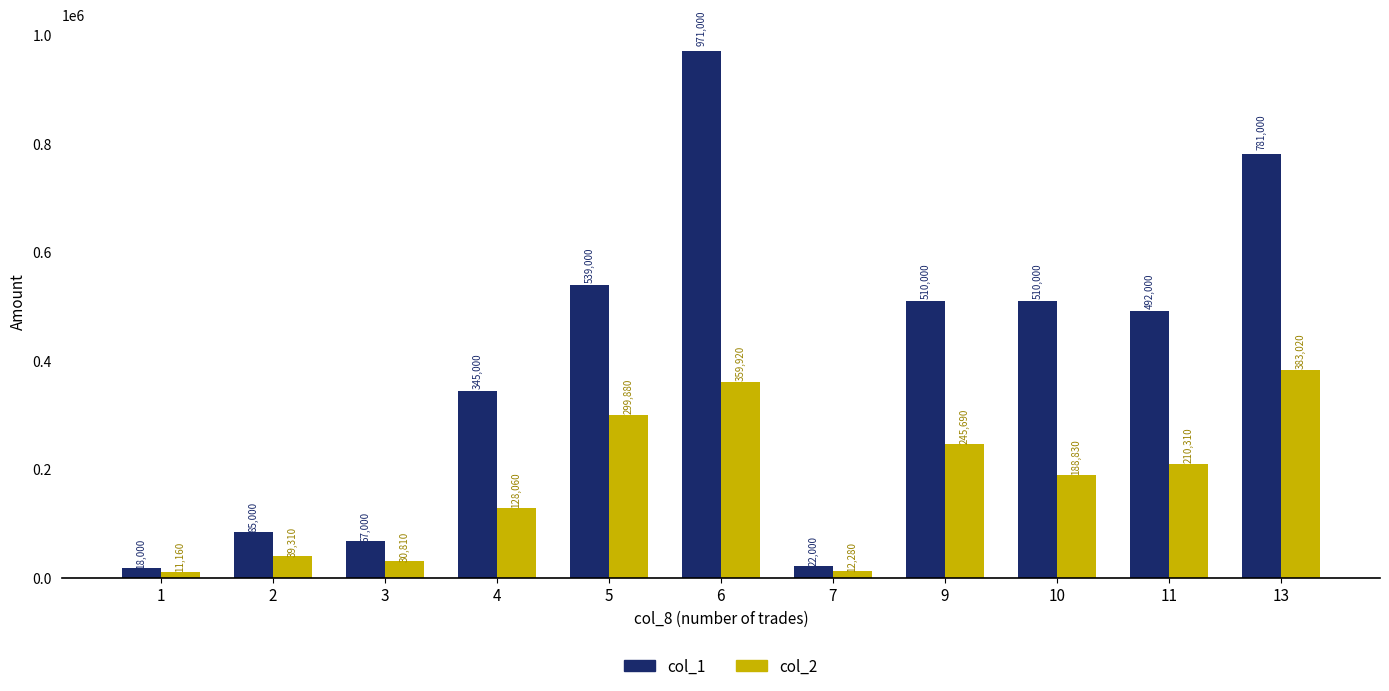

What is the minimum value shown in the chart?

11160